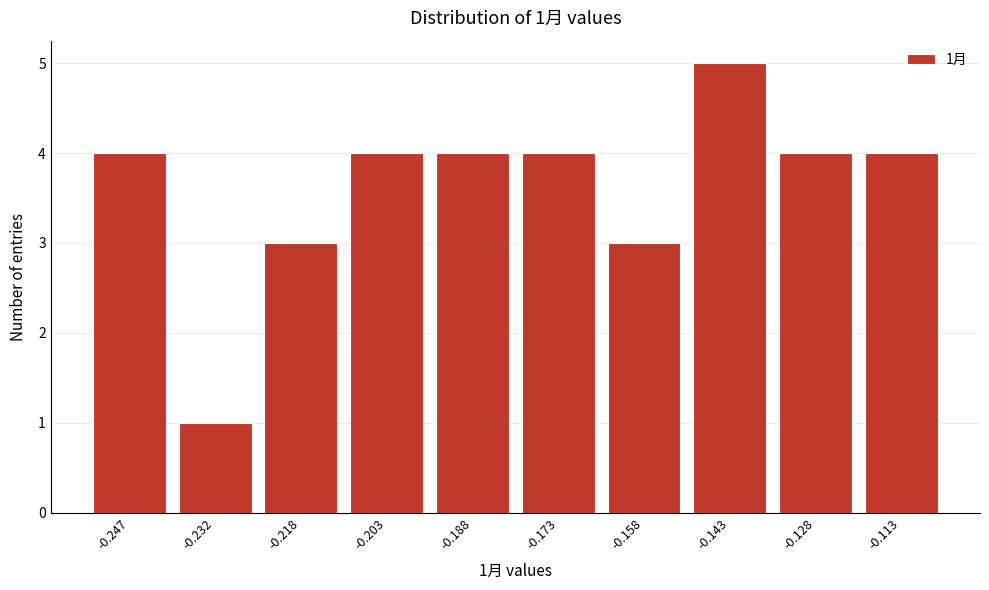

Reading right to left, extract all data points from this chart.

4	4	5	3	4	4	4	3	1	4